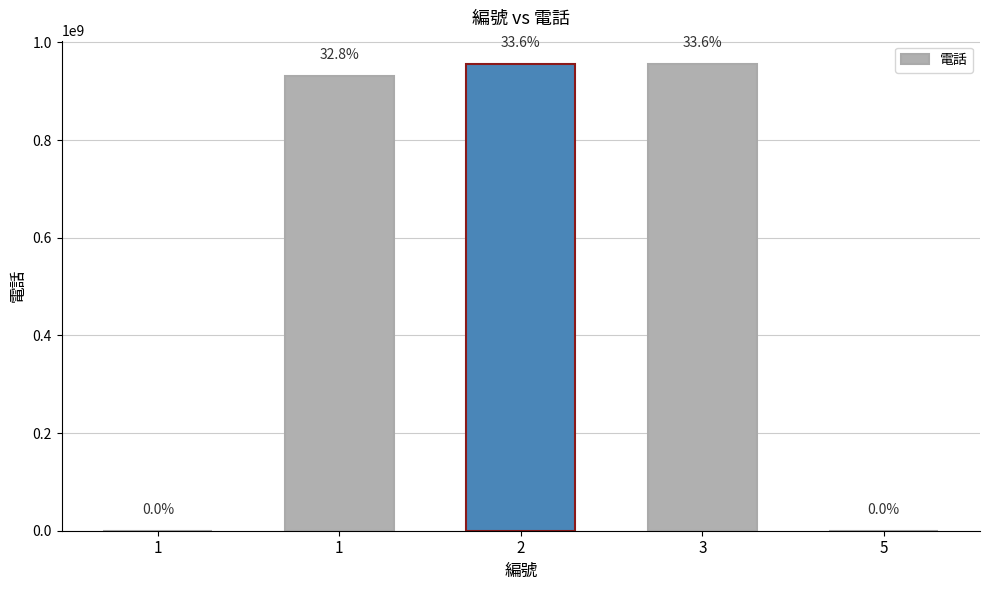

Where does the data first go above 931337938?

2